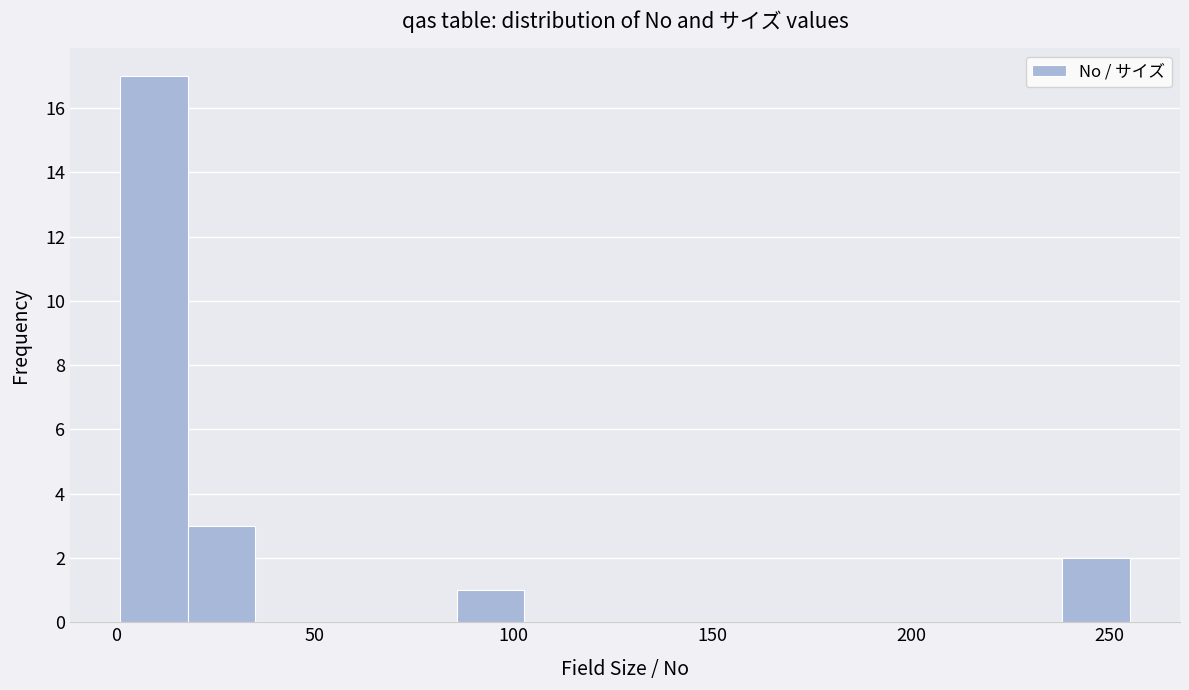

Around what value on the x-axis is the tallest bar? Give the approximate position of its centre, as read against the axis.

10